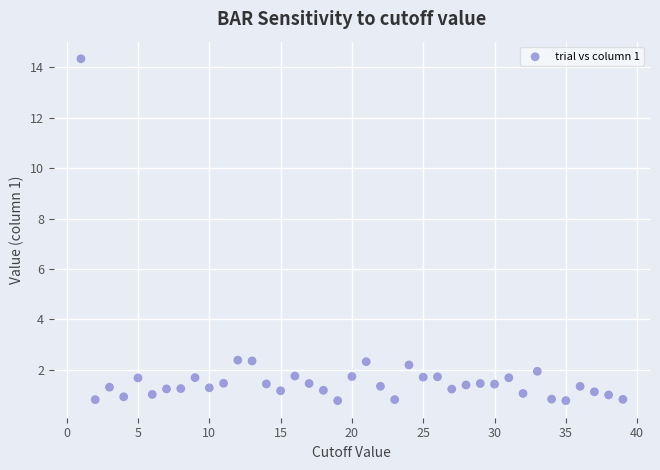

What is the range of Y values (max minus min)?

13.6